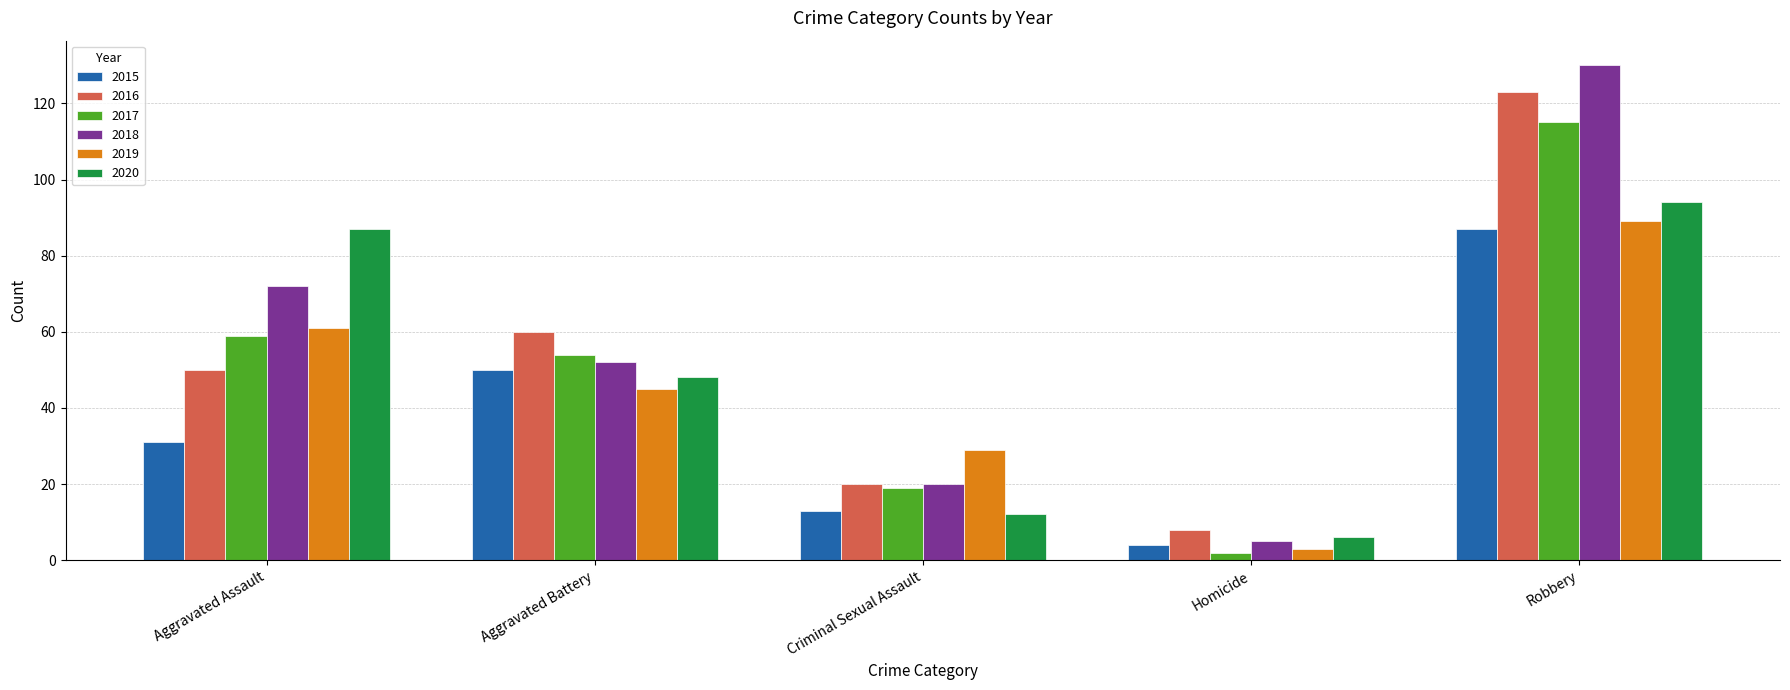

What is the difference between the maximum and minimum values in the 2019 series?

86